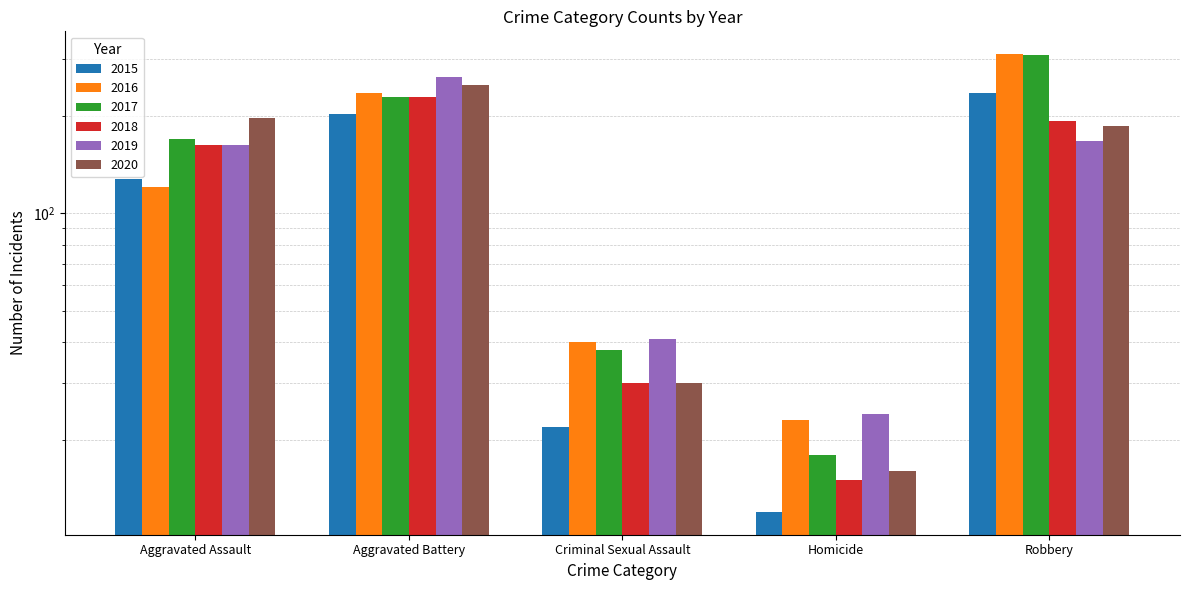

What are all the series names shown in the legend?

2015, 2016, 2017, 2018, 2019, 2020